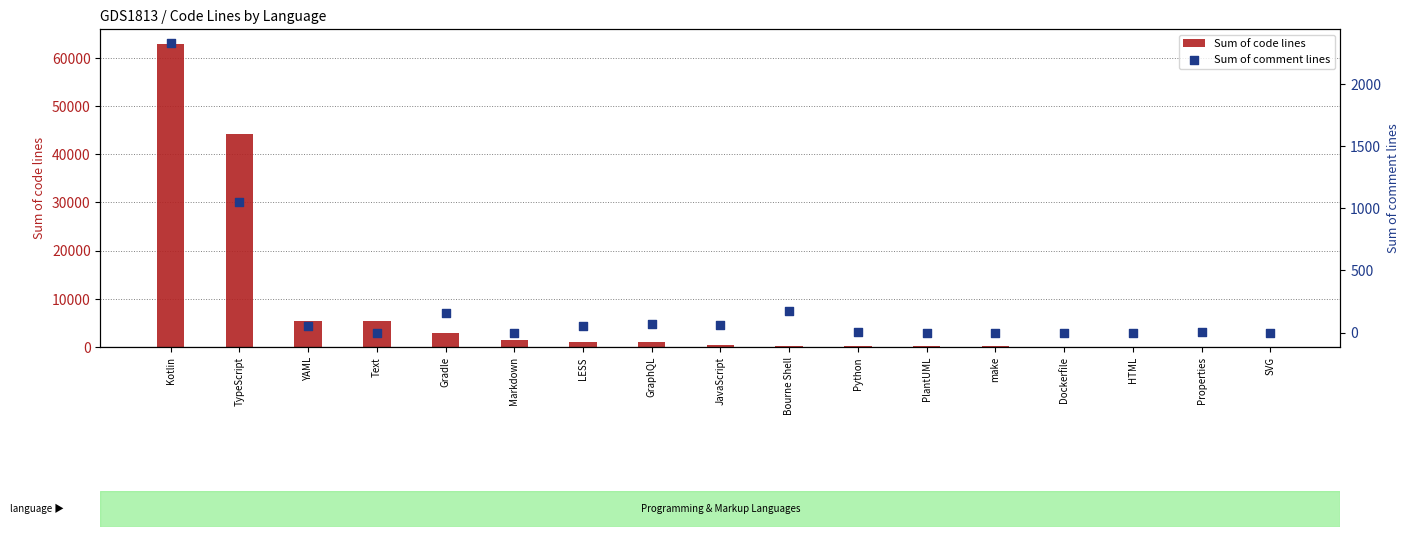

What is the total value across all series at YAML?

5512